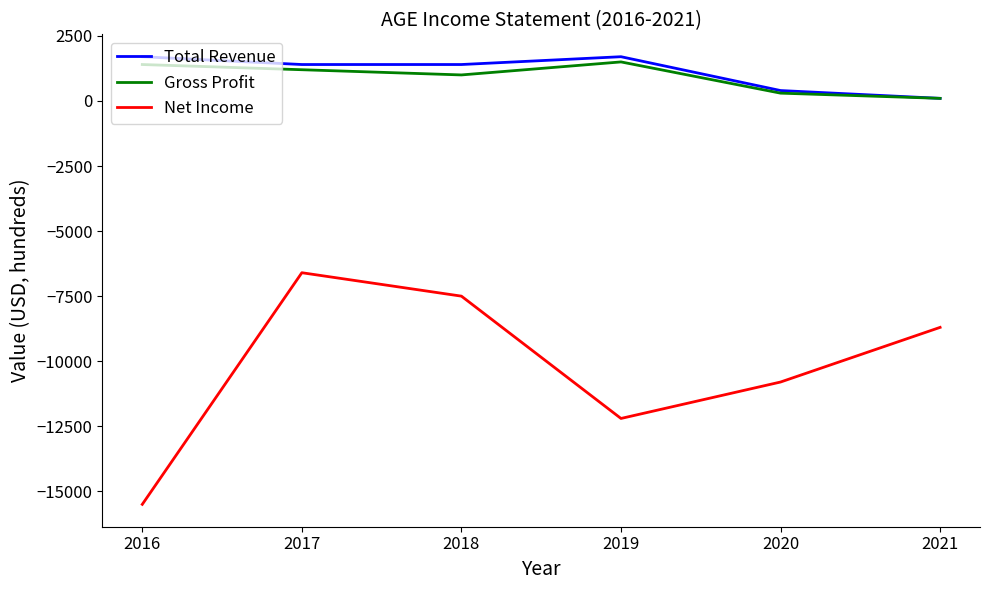

Rank the series by their maximum value, from lowest to highest.

Net Income, Gross Profit, Total Revenue